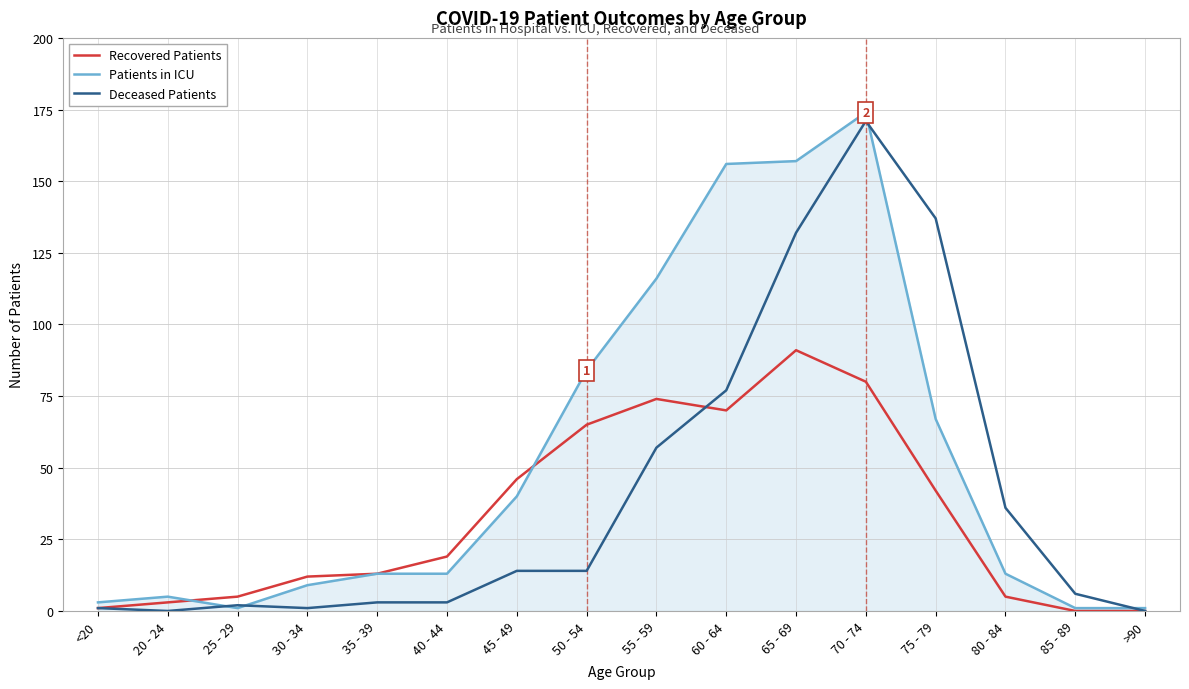

At how many categories does at least one series exceed 94?

5